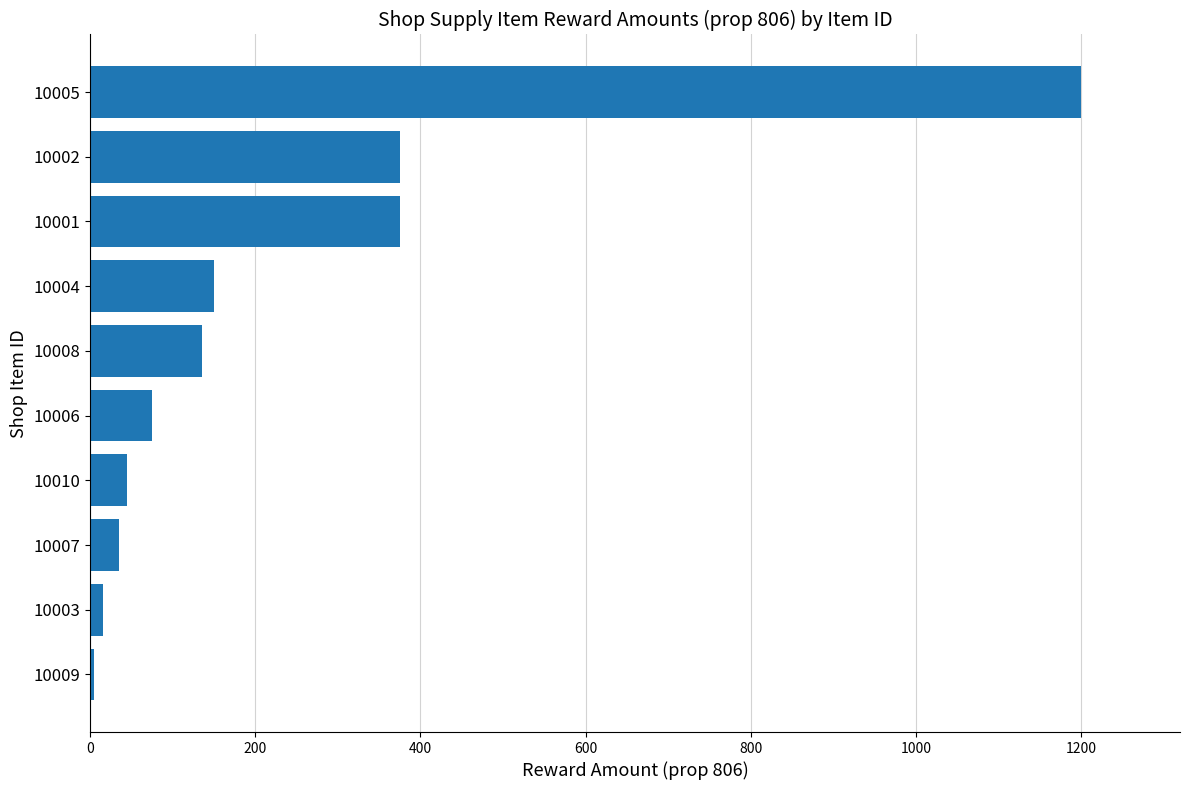

Which has a higher value, 10008 or 10010?

10008